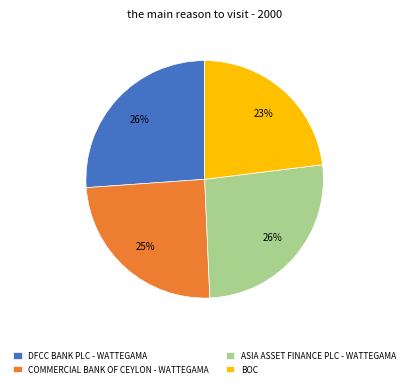

What is the ratio of the value at DFCC BANK PLC - WATTEGAMA to the value at ASIA ASSET FINANCE PLC - WATTEGAMA?

1.0